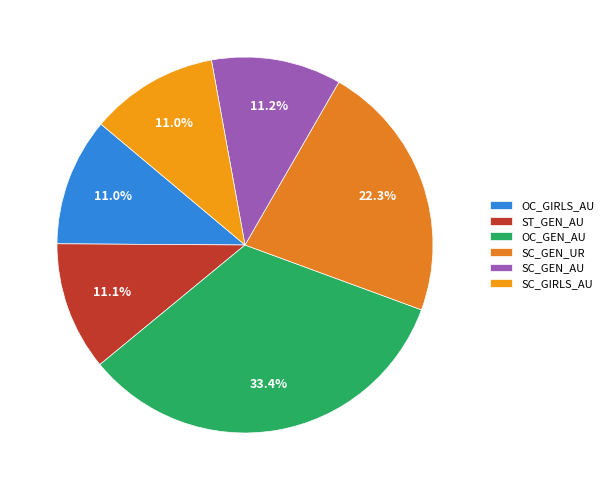

How many slices are in this pie chart?

6